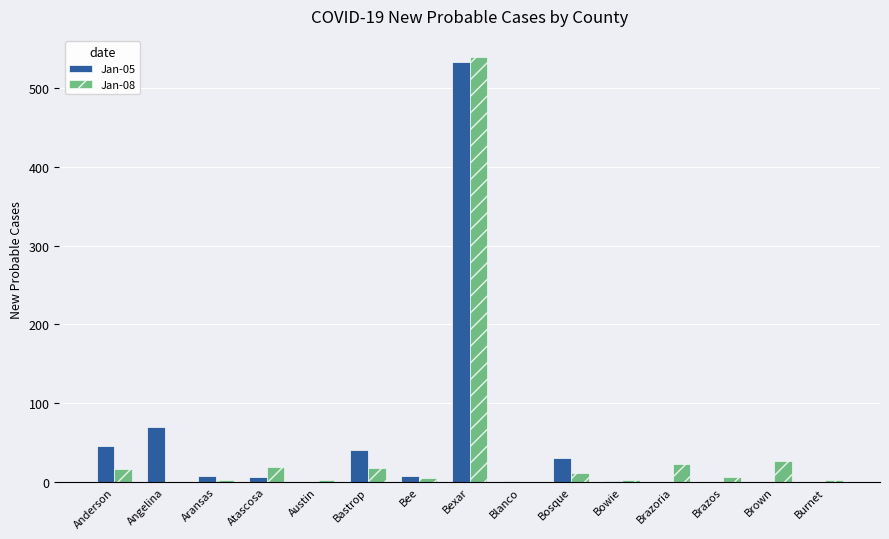

What is the total value across all series at Brazoria?

23